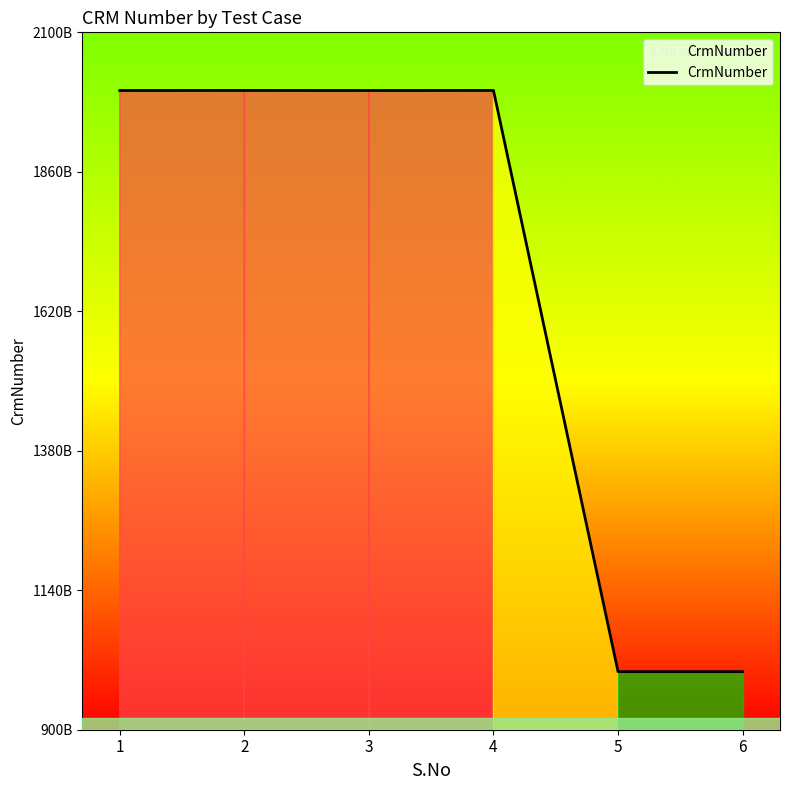

Does the chart have visible grid lines?

No